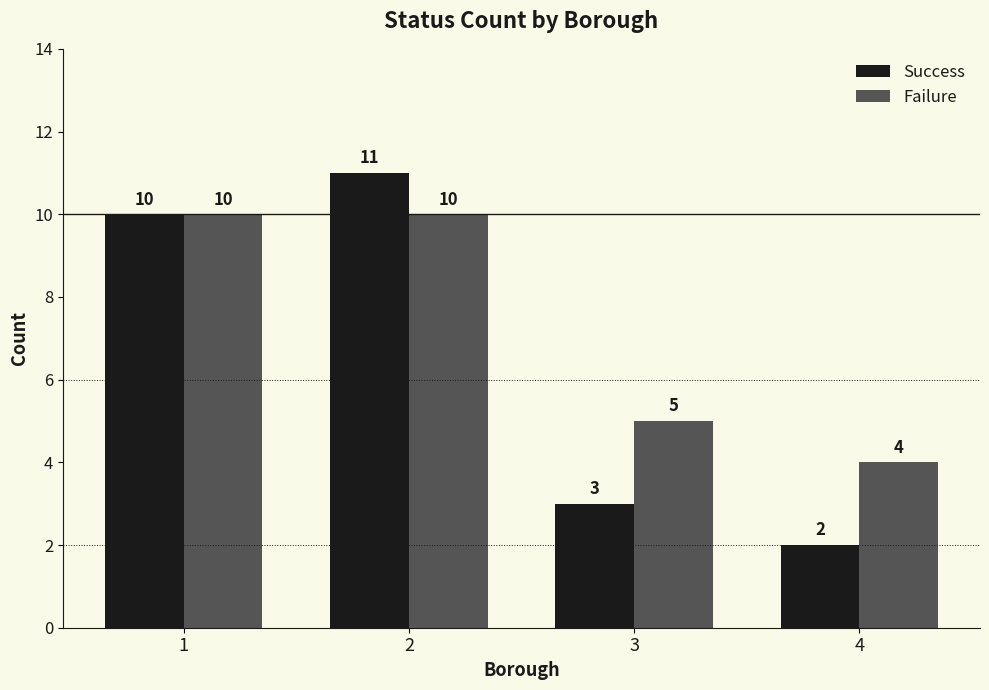

Is it true that Failure equals 4 at 4?

True